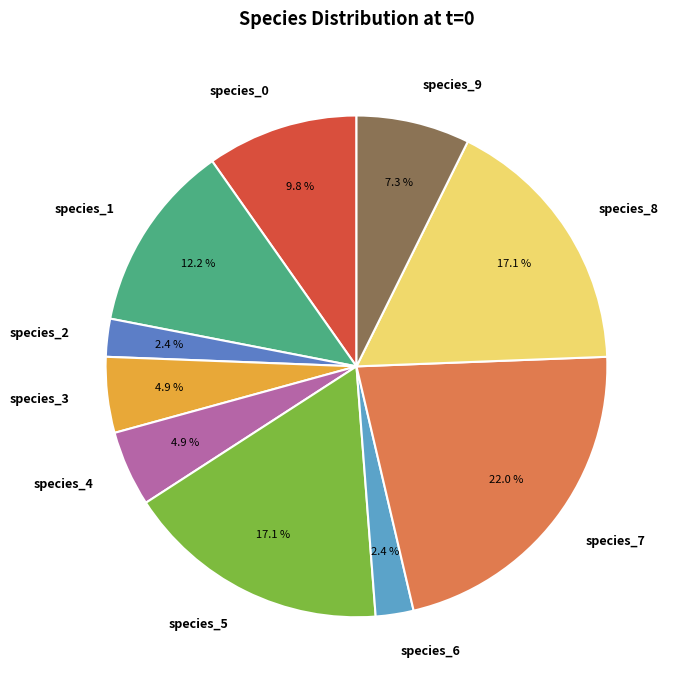

To the nearest percent, what is the difference between the largest and smallest slice percentages?

20%